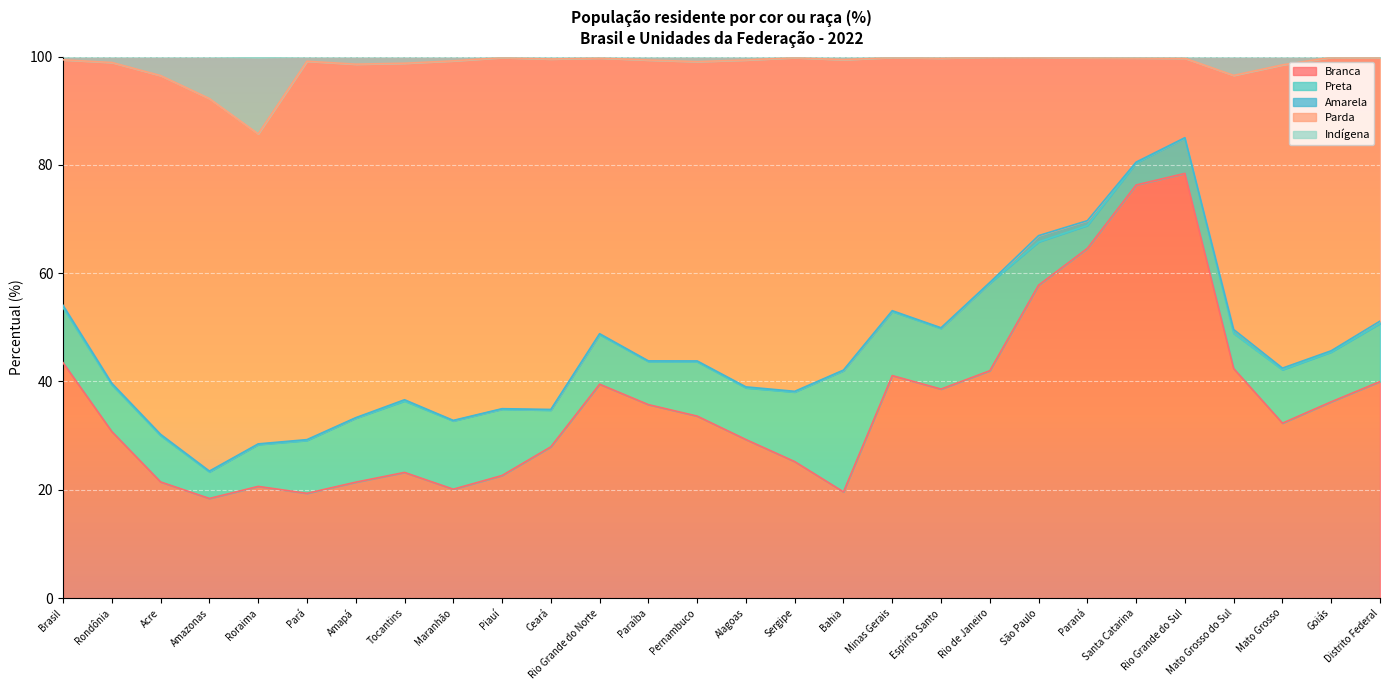

Is it true that Branca equals 41.1 at Minas Gerais?

True